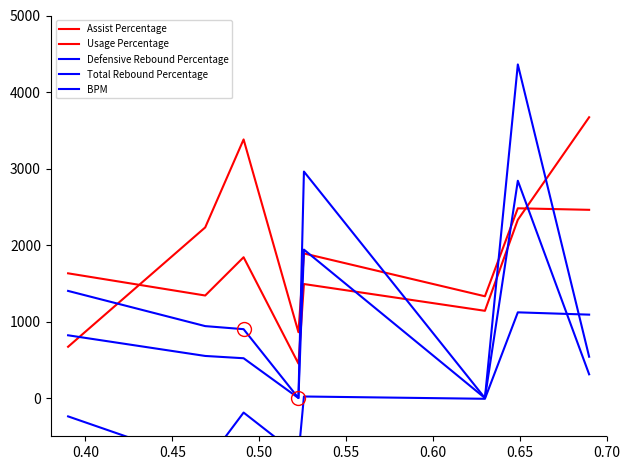

What is the value of the BPM point at the 3rd from the left?

-190.0